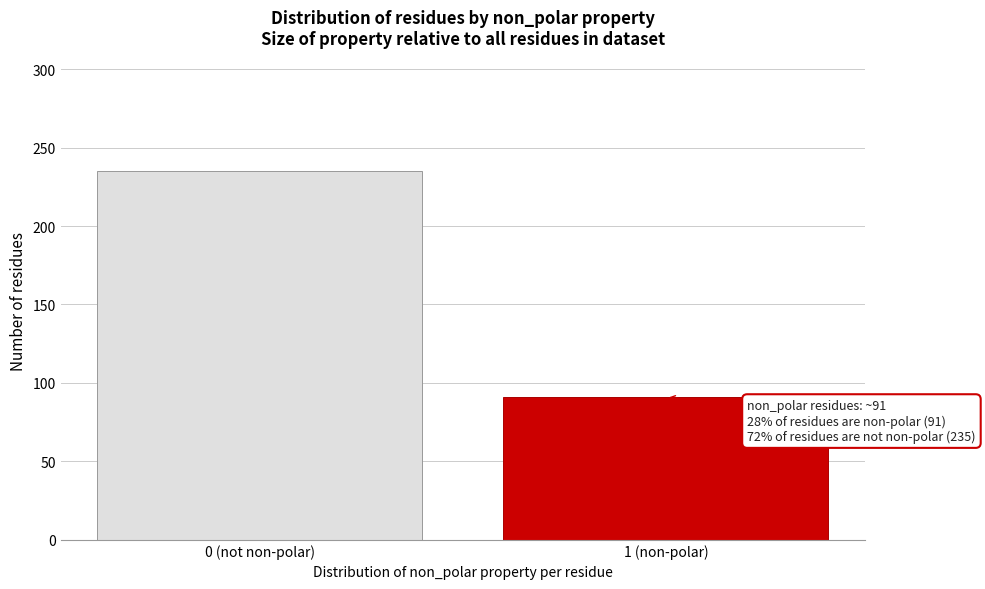

Reading left to right, list all the values displayed in this chart.

235	91